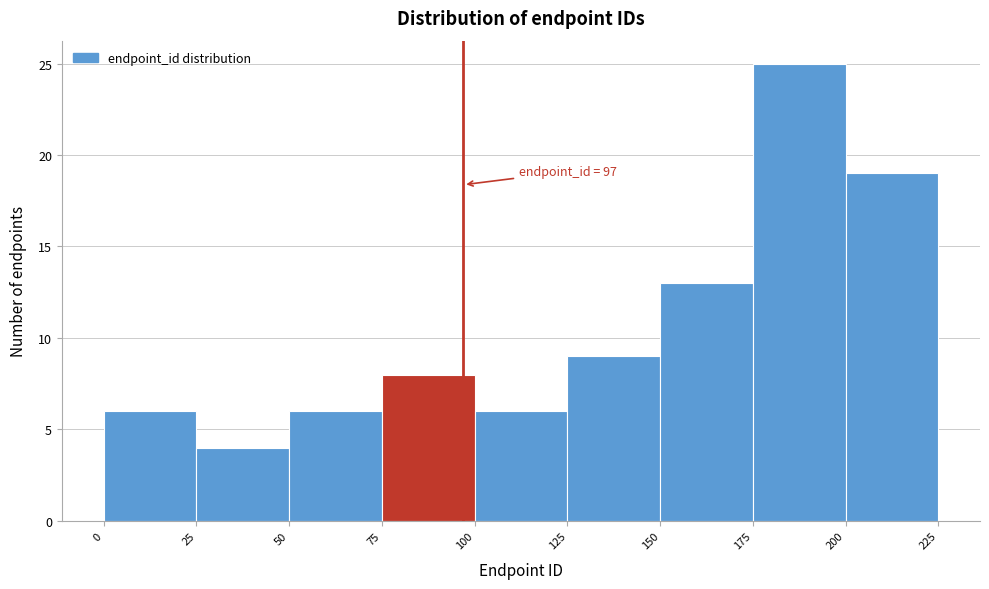

Which range on the x-axis has the tallest bar?

175 to 200